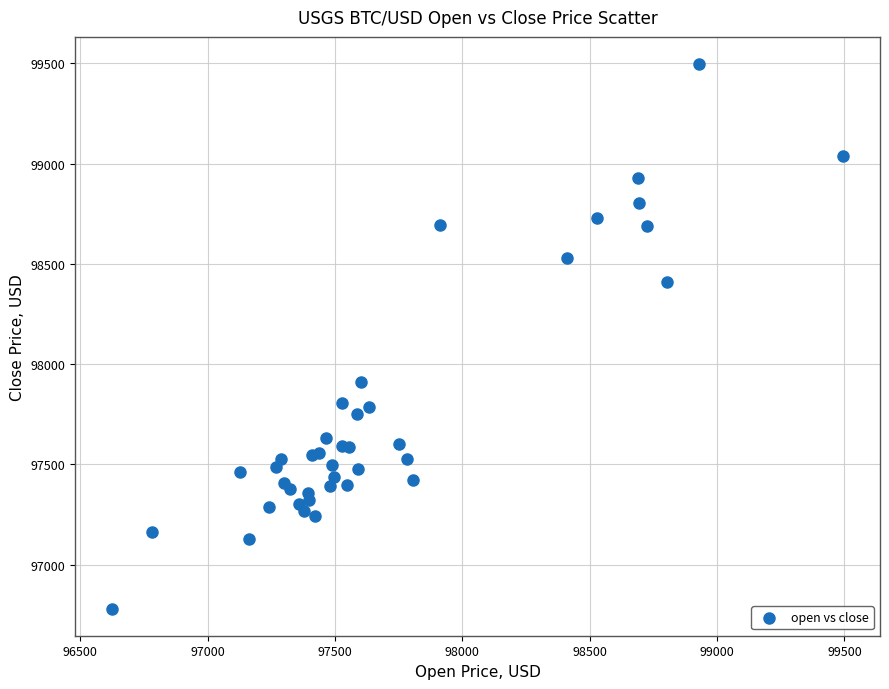

What Y value in the scatter plot is closest to 98138?

97910.5